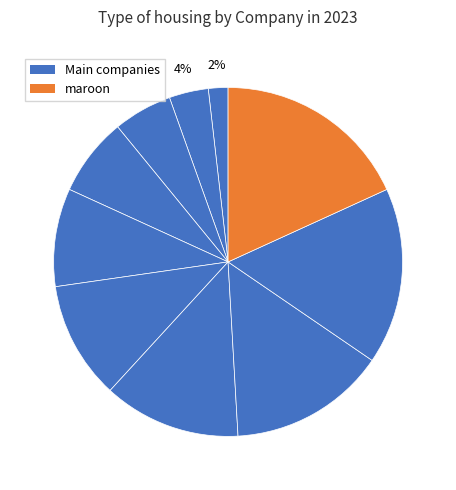

Count the number of slices in the pie.

10